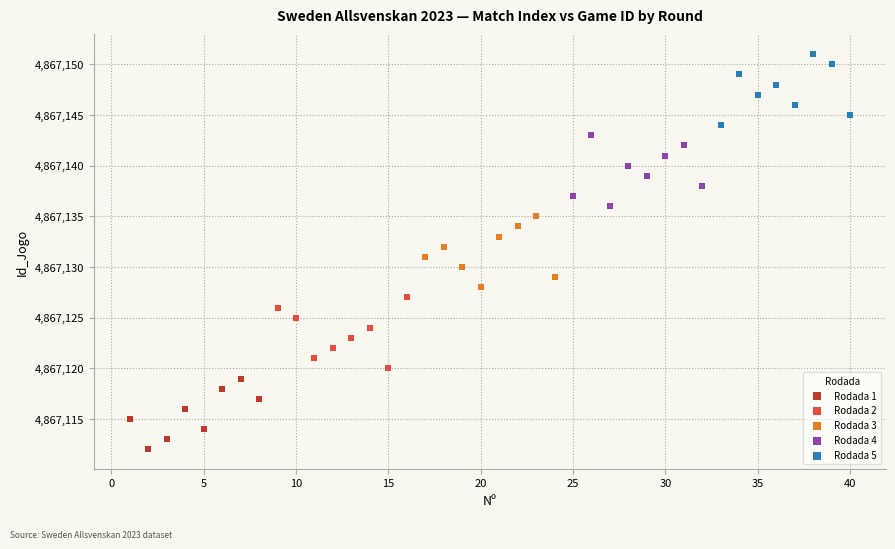

Which series reaches the maximum Y coordinate?

Rodada 5